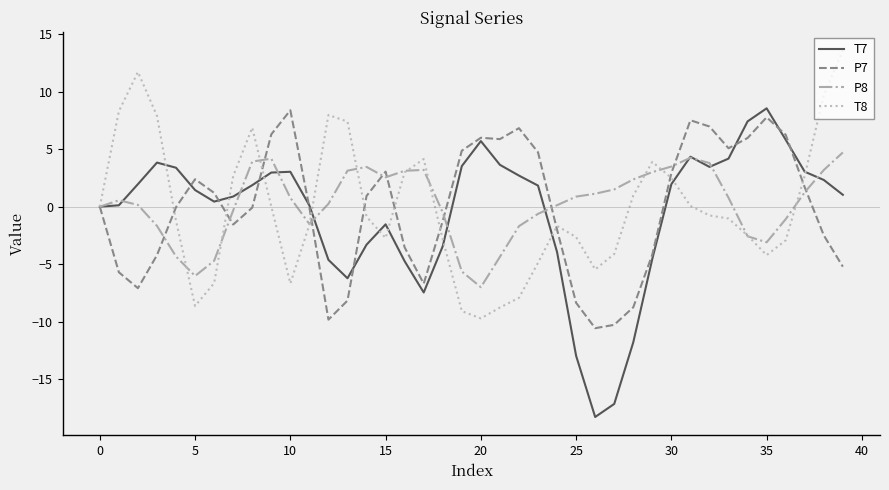

What is the minimum value for P8?

-7.0